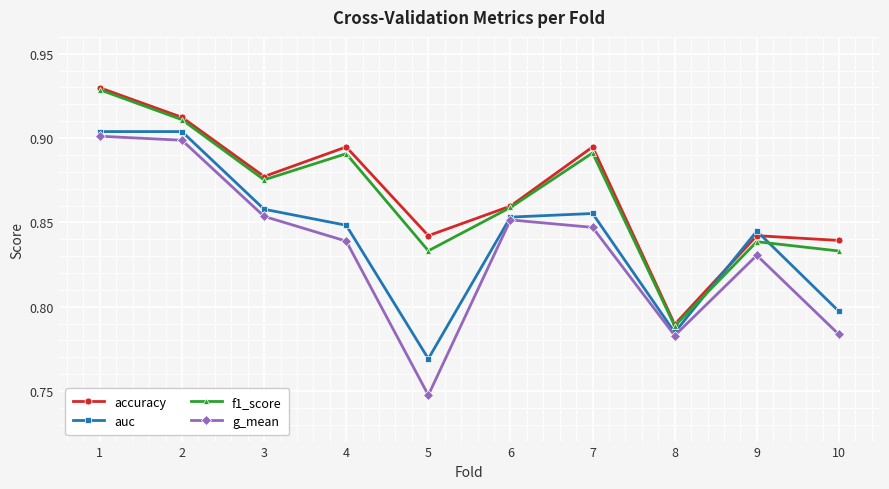

True or false: auc has a value of 0.9 at 1.

True